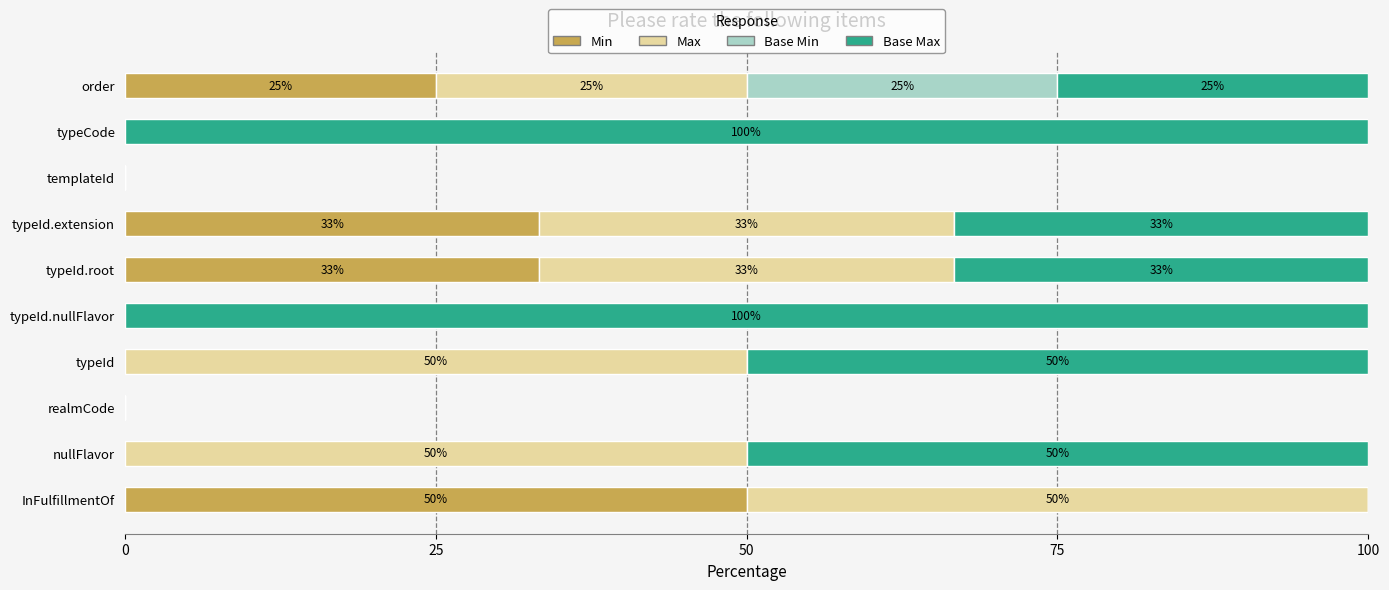

Is it true that Min equals 17.2 at nullFlavor?

False